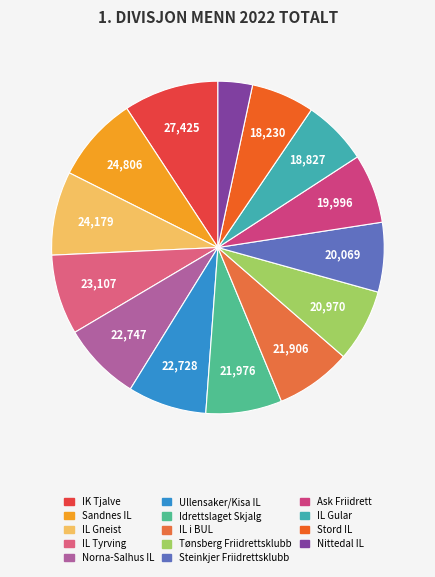

Is there any slice that represents more than half of the pie?

No